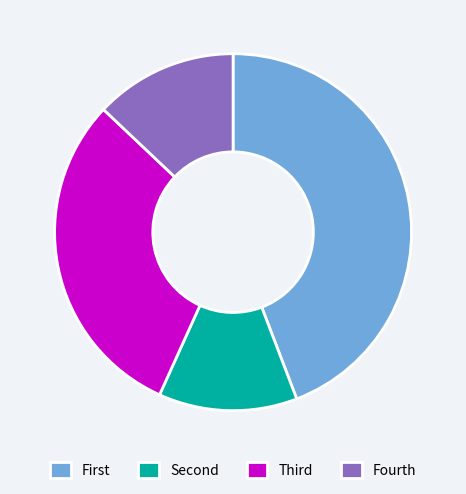

Which category has the biggest portion of the pie?

First